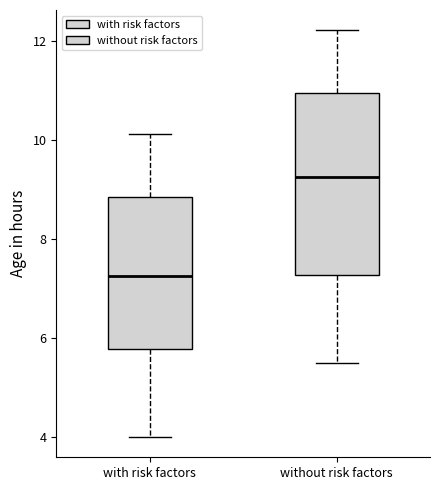

Which box has the lowest median line?

with risk factors